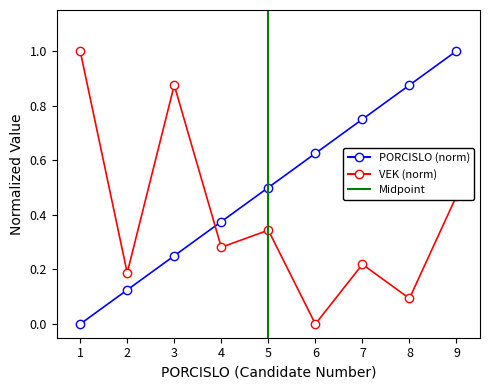

What is the maximum value shown in the chart?

1.0